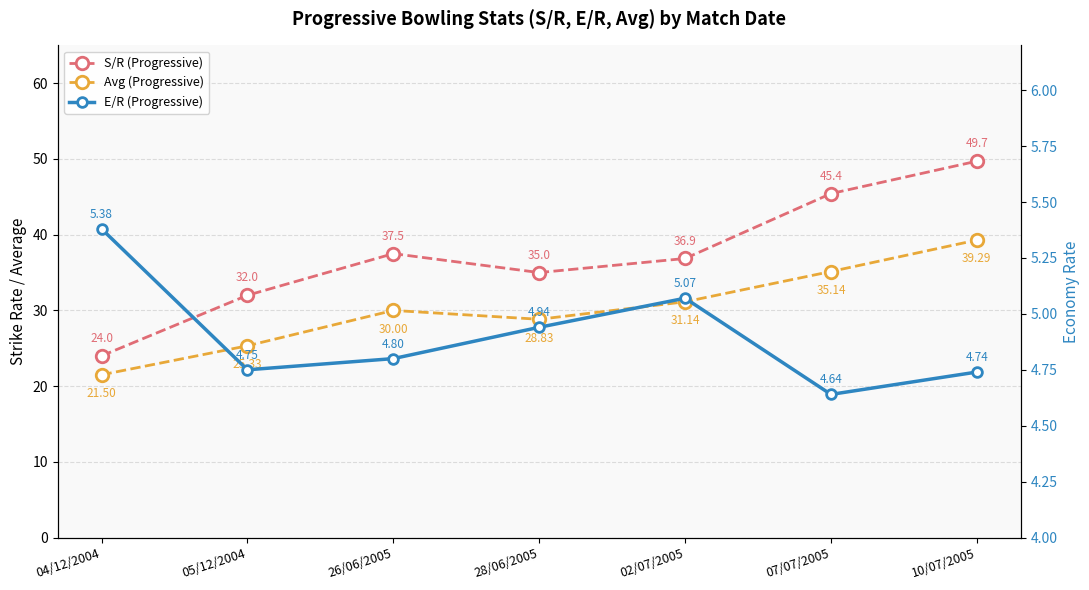

What position from the left is 10/07/2005?

7